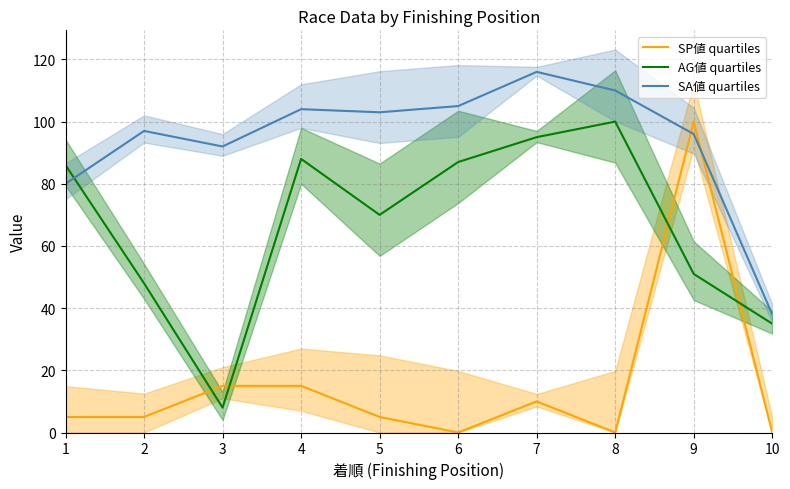

Read the SA値 quartiles value at 9.

96